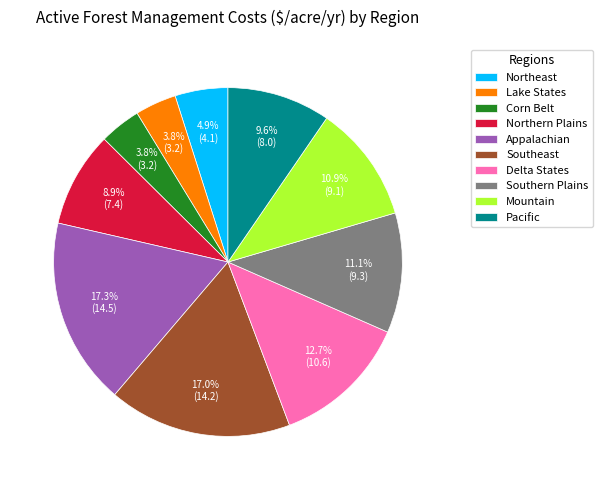

Which has a higher value, Lake States or Northeast?

Northeast